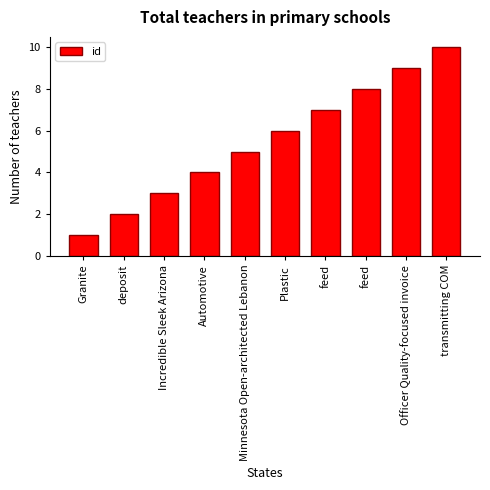

What is the value of the 7th bar from the left?

7